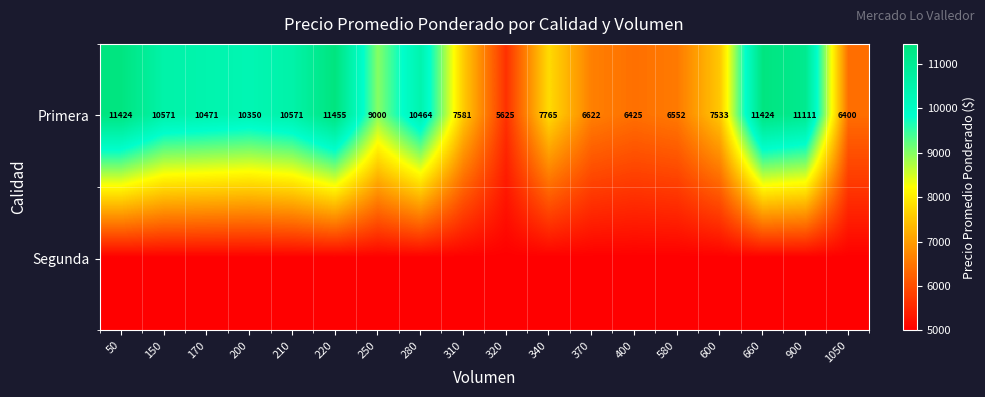

The Primera series shows 1719 at 580. True or false?

False